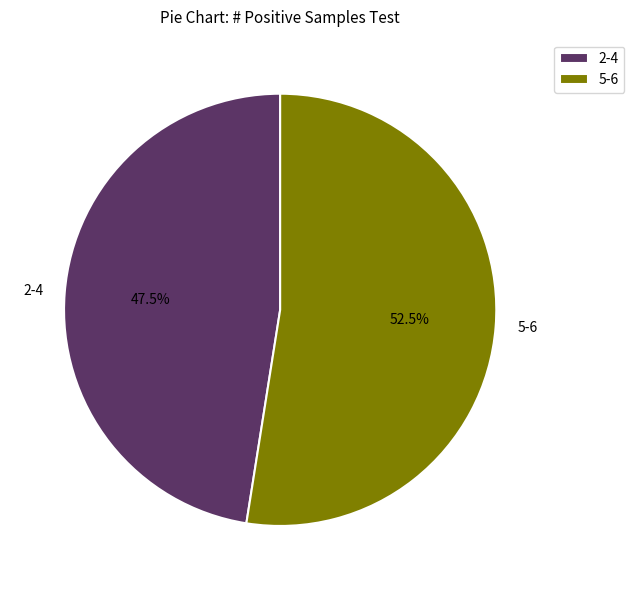

Which slice is the largest?

5-6